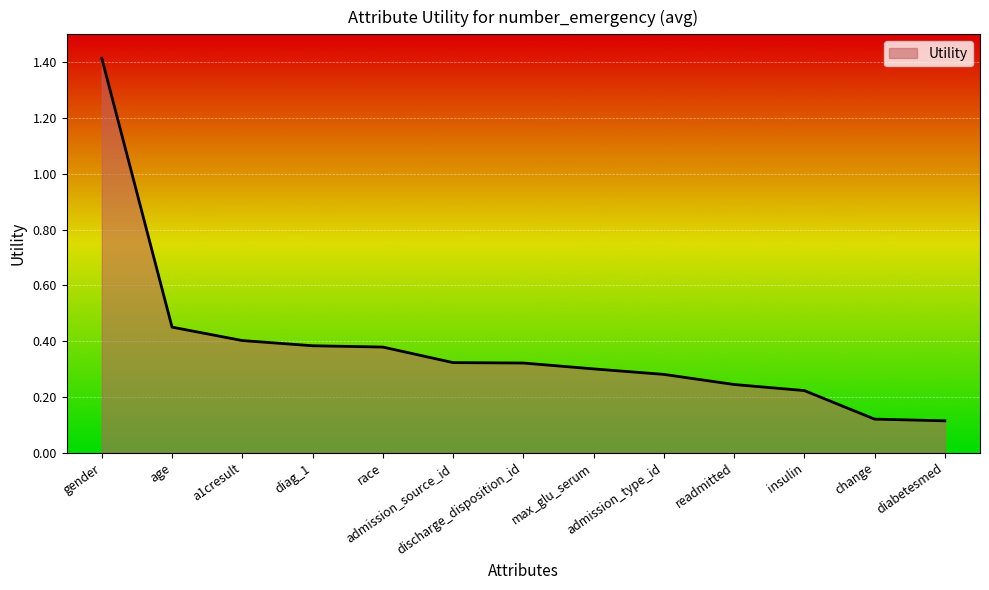

What is the greatest value displayed?

1.4